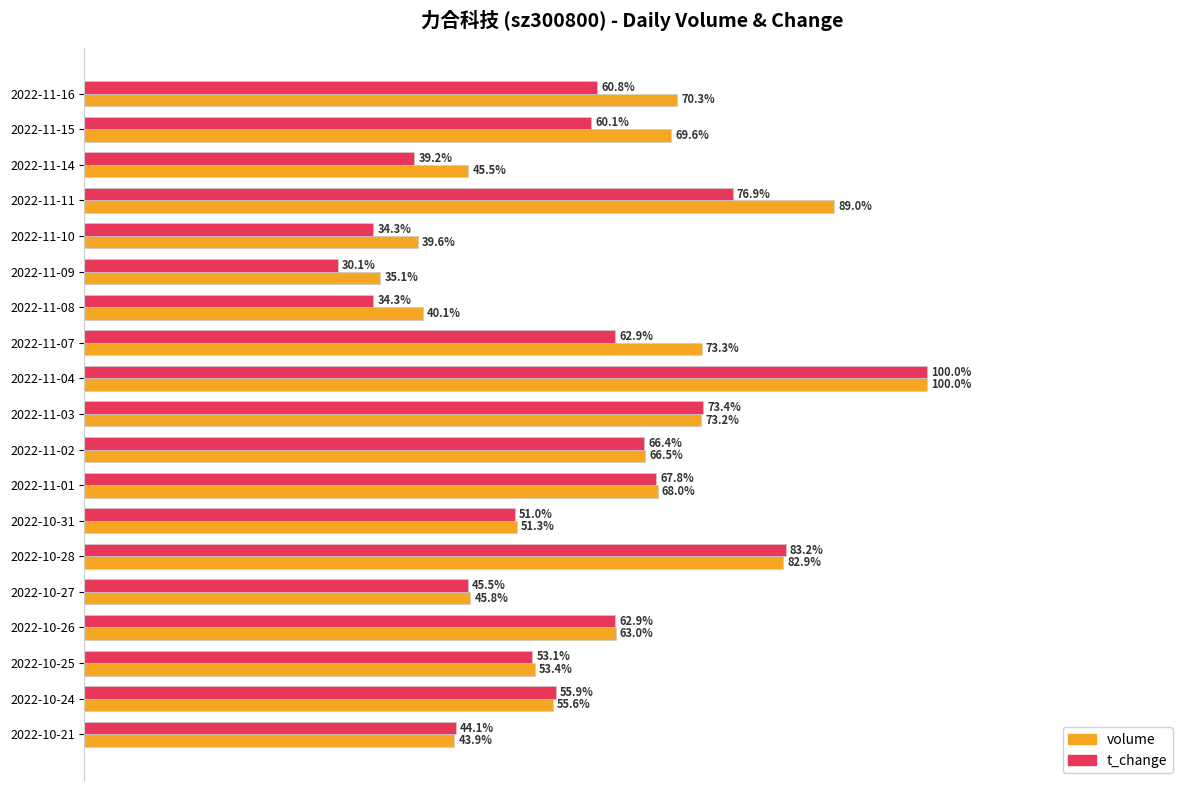

Which series has the widest spread of values?

t_change